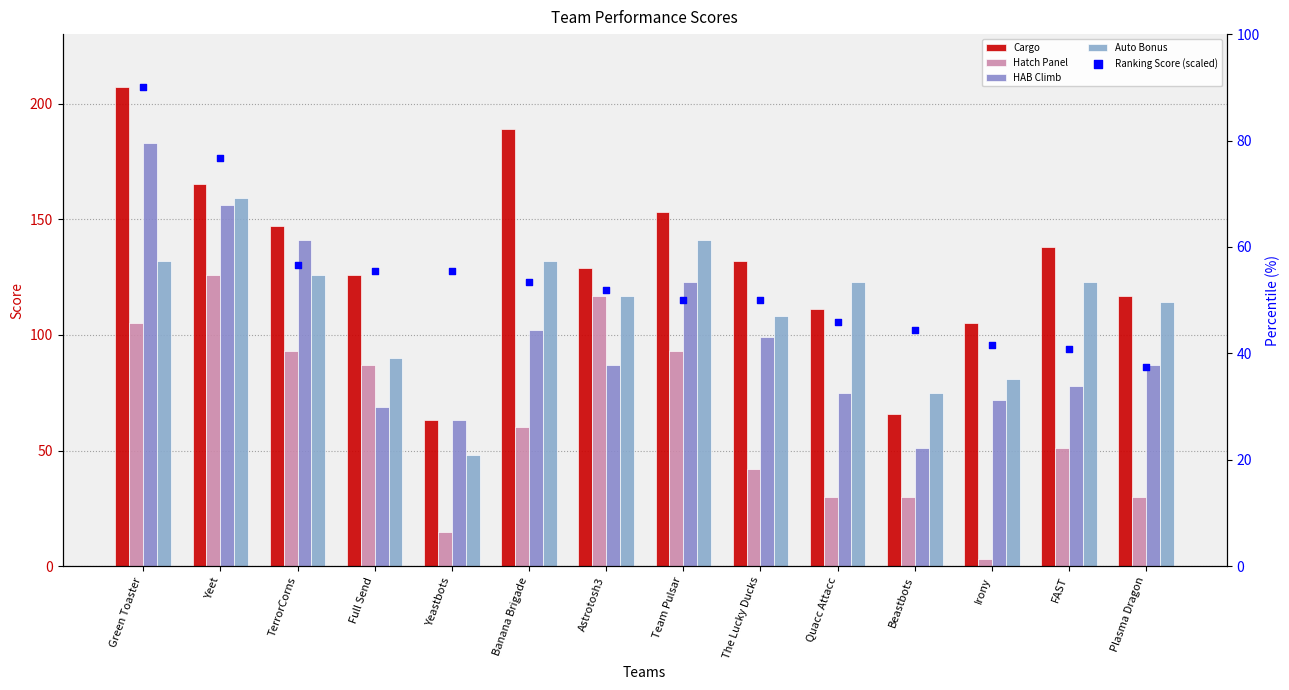

What is the total value across all series at Quacc Attacc?

384.8